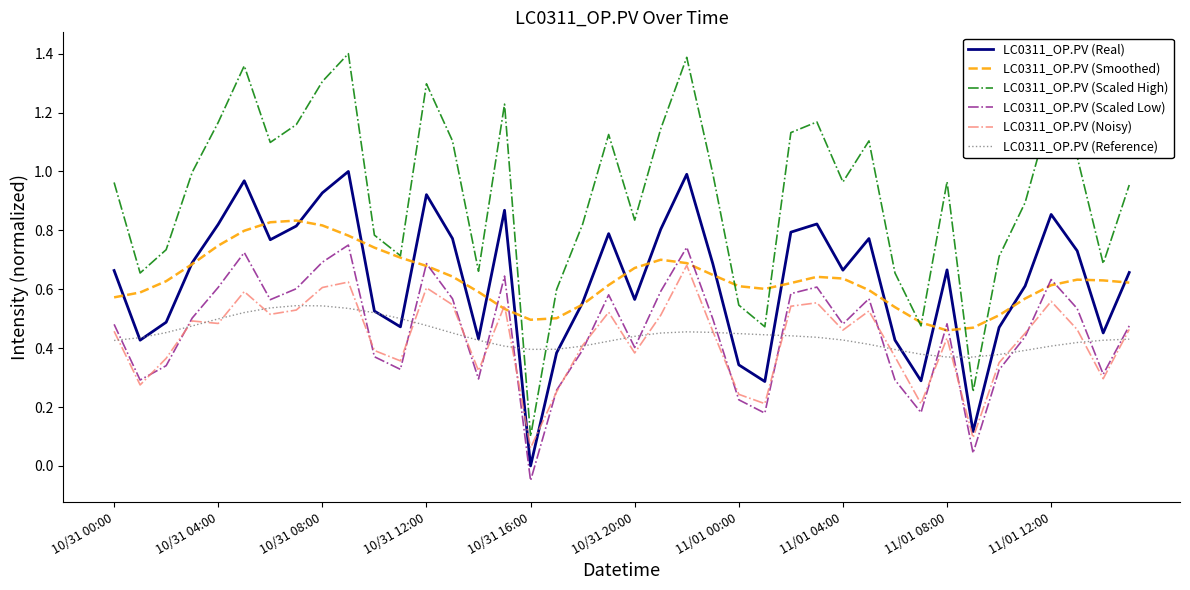

What are all the series names shown in the legend?

LC0311_OP.PV (Real), LC0311_OP.PV (Smoothed), LC0311_OP.PV (Scaled High), LC0311_OP.PV (Scaled Low), LC0311_OP.PV (Noisy), LC0311_OP.PV (Reference)